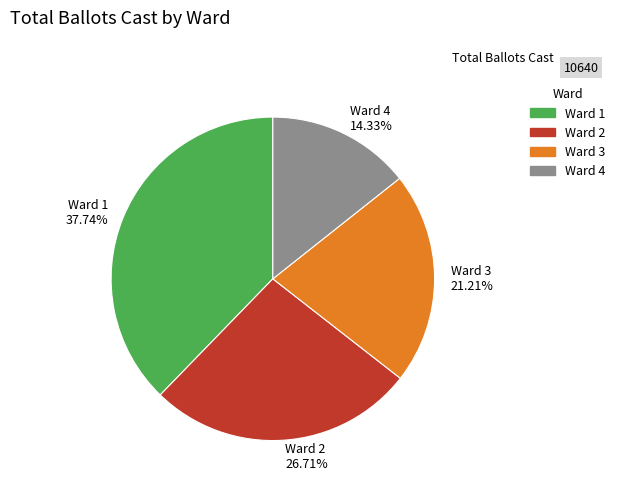

Which category has the biggest portion of the pie?

Ward 1